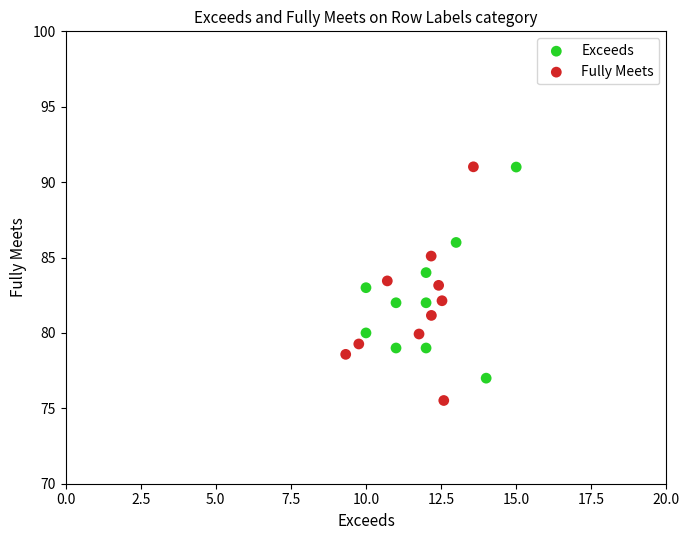

Which series reaches the minimum Y coordinate?

Fully Meets